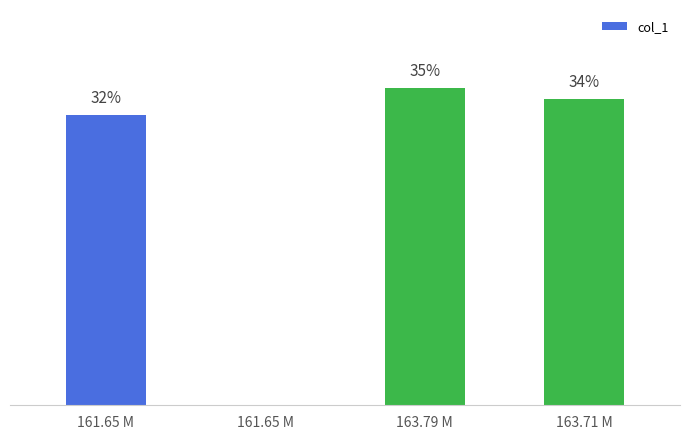

Reading right to left, what are all the values shown in this chart?

168.8	174.9	0.0	159.9